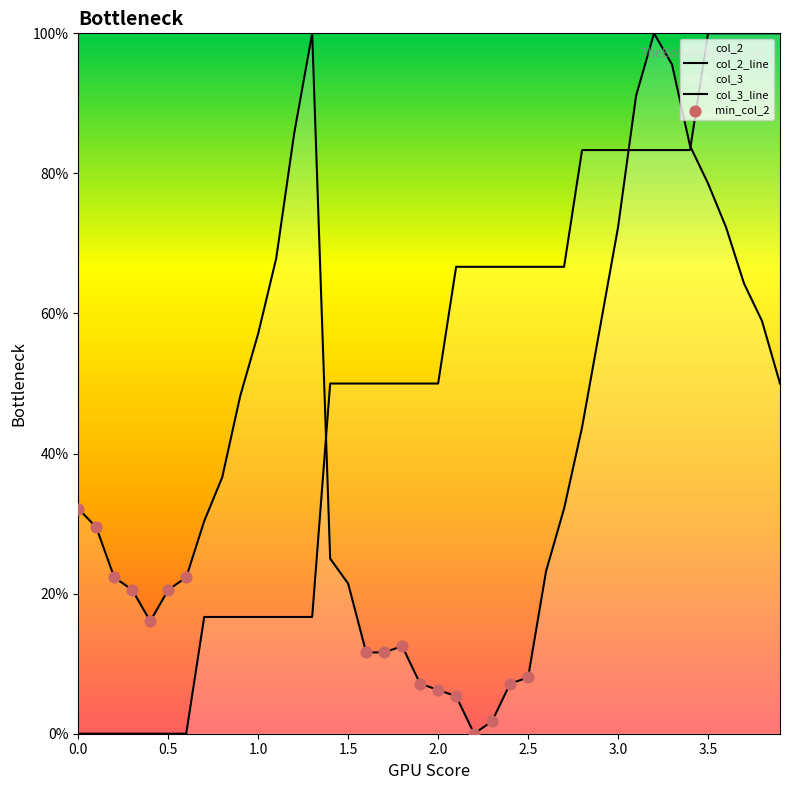

Is the value of col_2 at 1.0 greater than the value of col_3 at 1.1?

Yes